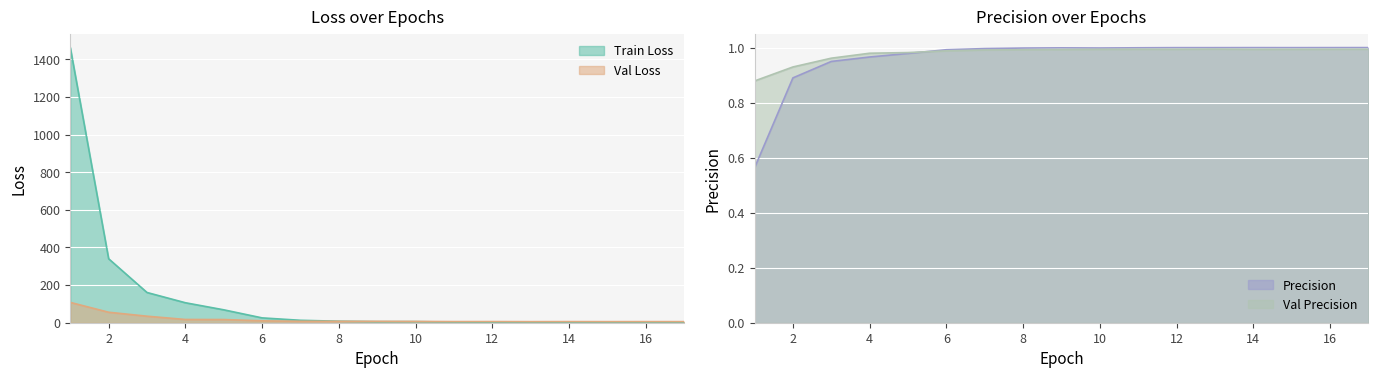

The Train Loss series shows 4.1 at 12. True or false?

False